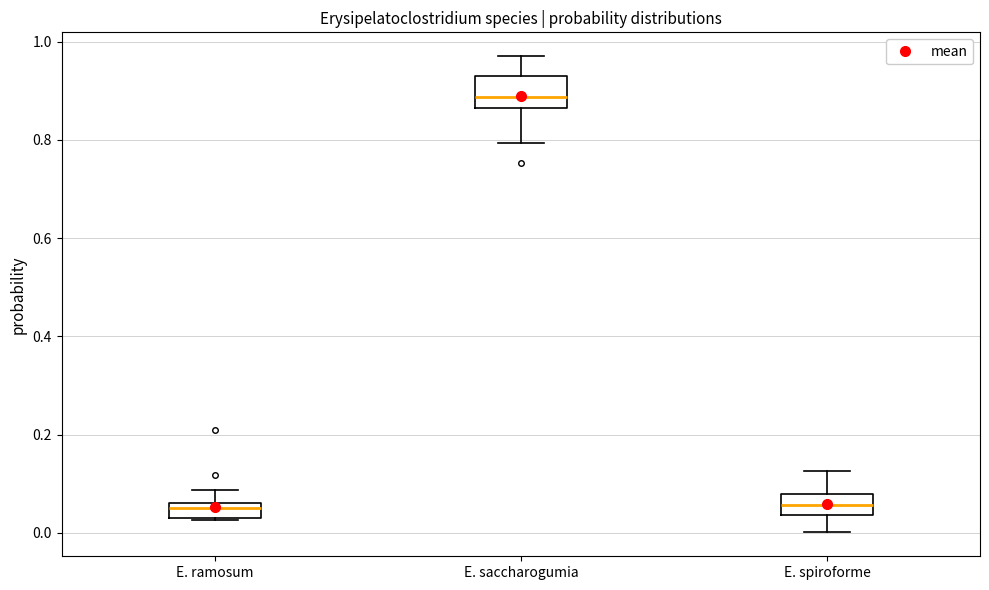

Which box has the highest median line?

E. saccharogumia